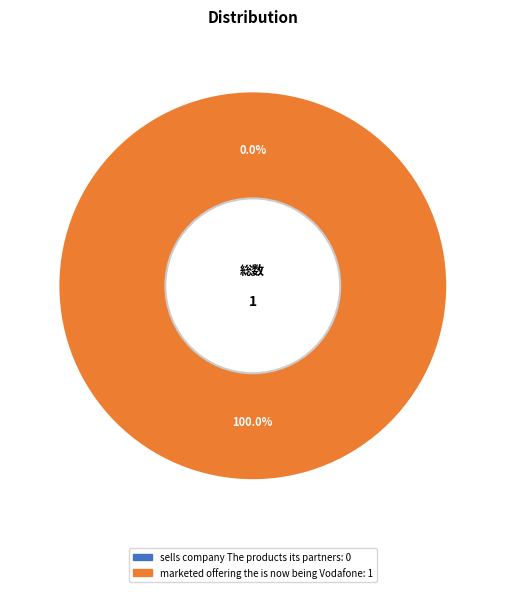

How many segments does this pie chart have?

2